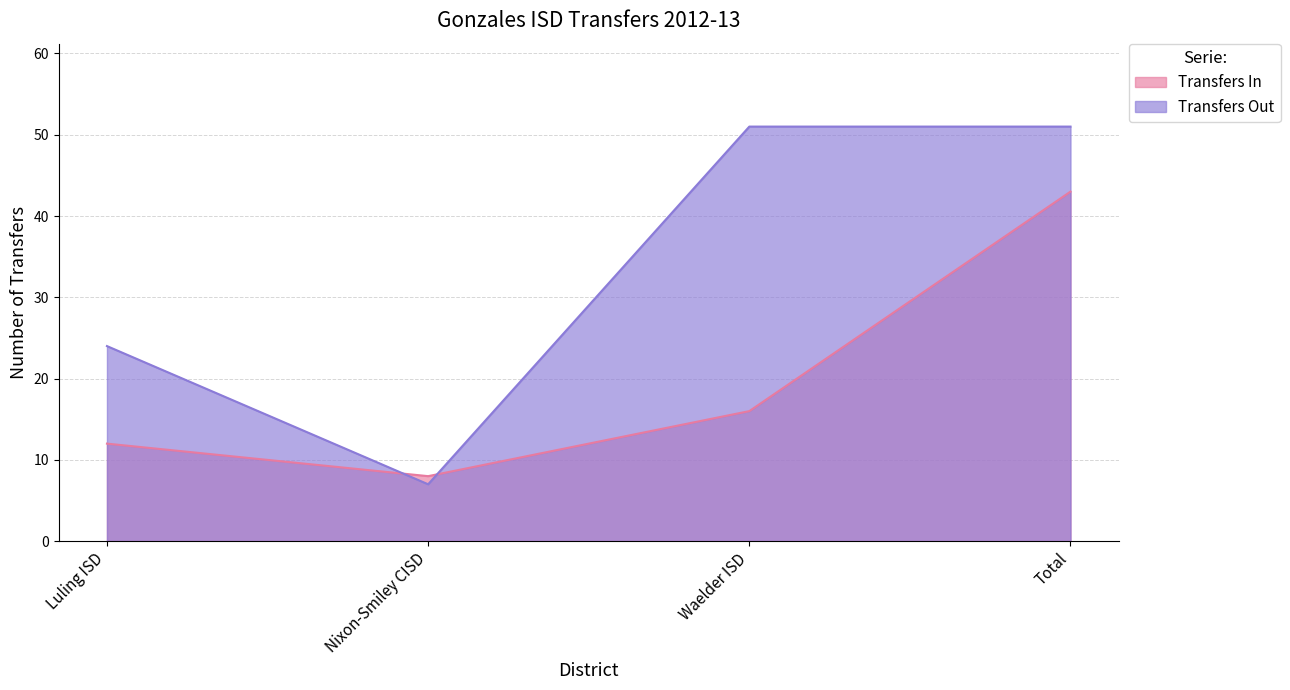

Rank the series by their maximum value, from lowest to highest.

Transfers In, Transfers Out